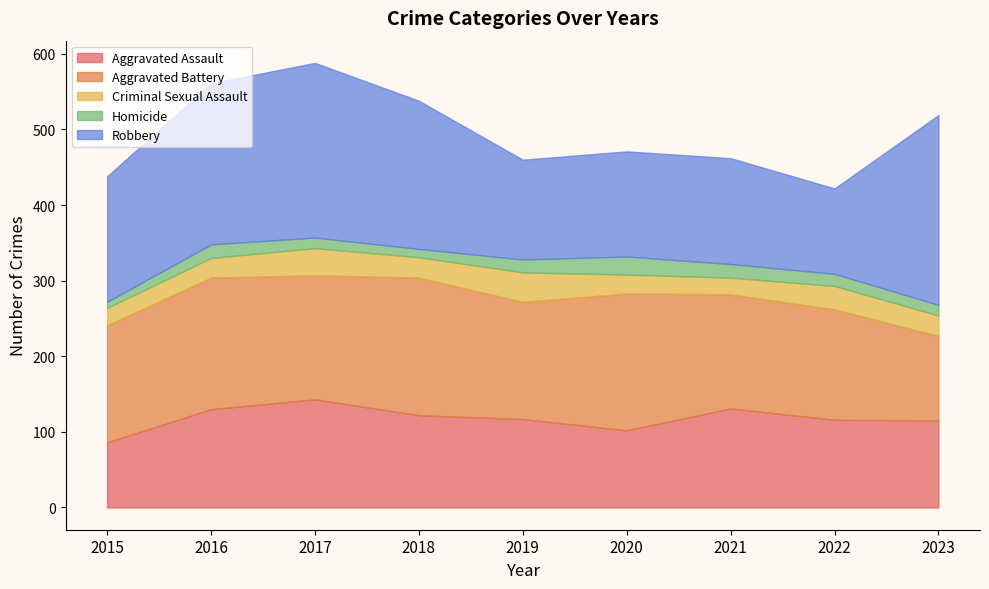

What is the sum of all Aggravated Assault values?

1062